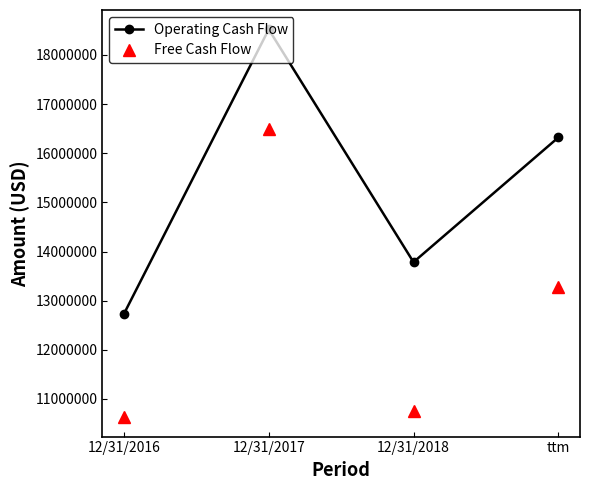

What is the label of the 4th point from the right?

12/31/2016